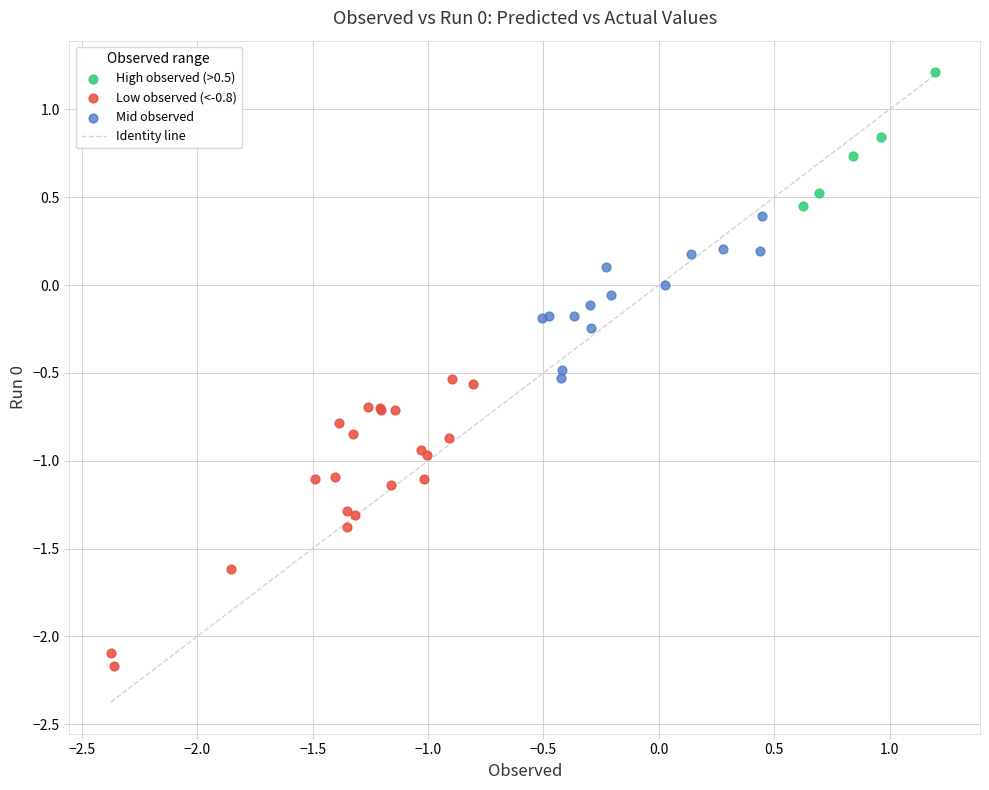

Which series reaches the maximum Y coordinate?

High observed (>0.5)